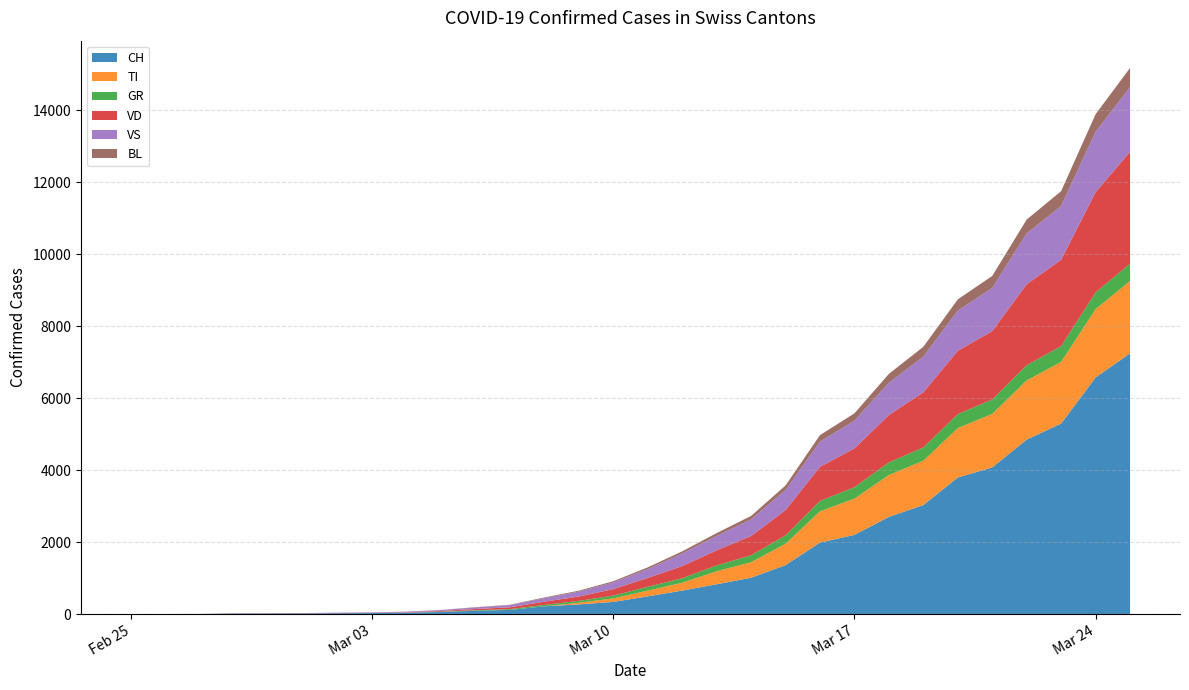

Reading left to right, list all the values displayed in this chart.

CH: 0	1	2	13	15	16	22	27	36	56	90	114	214	268	337	491	652	827	1009	1359	1986	2200	2700	3028	3795	4075	4848	5294	6575	7245
TI: 0	0	0	0	0	0	0	0	0	0	0	0	0	46	98	161	218	361	431	593	868	1009	1163	1234	1372	1488	1644	1714	1900	2011
GR: 0	0	0	0	0	0	0	0	4	9	15	22	40	51	77	104	124	163	193	233	289	317	351	369	389	400	424	437	463	481
VD: 0	0	0	4	4	4	6	8	10	19	35	51	90	121	181	246	339	420	536	702	948	1078	1317	1531	1760	1900	2251	2399	2786	3108
VS: 0	0	0	6	6	7	10	12	16	27	44	61	97	137	186	247	347	399	461	558	700	769	896	992	1116	1200	1411	1497	1680	1801
BL: 0	0	0	0	1	1	1	1	2	4	7	10	20	26	33	48	62	80	96	128	182	205	248	274	313	334	386	413	488	531